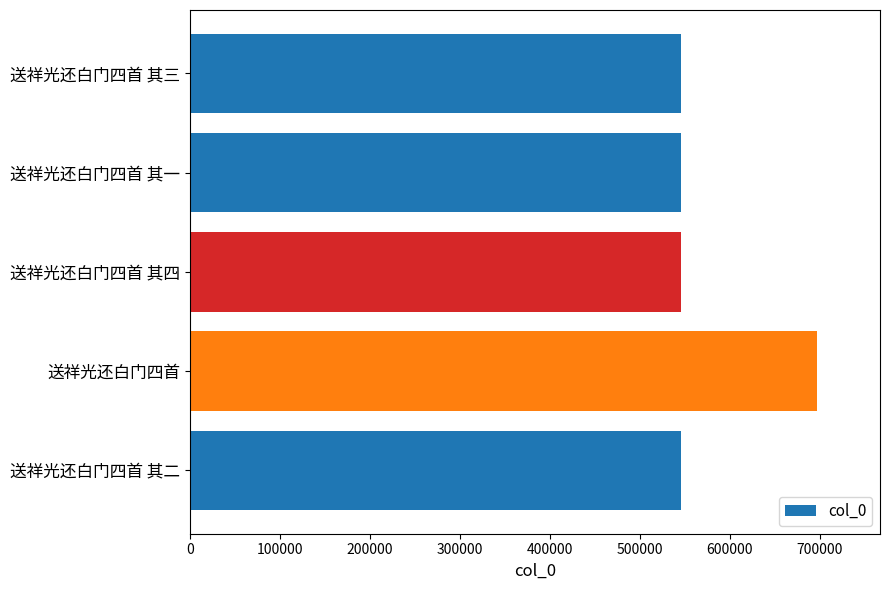

What is the ratio of the value at 送祥光还白门四首 其一 to the value at 送祥光还白门四首 其二?

1.0